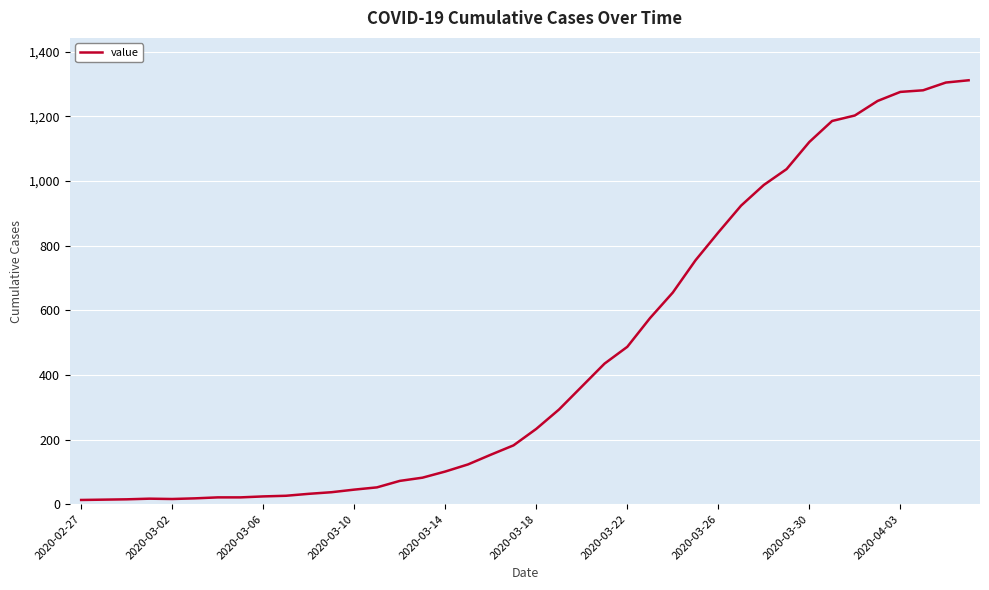

What is the greatest value displayed?

1312